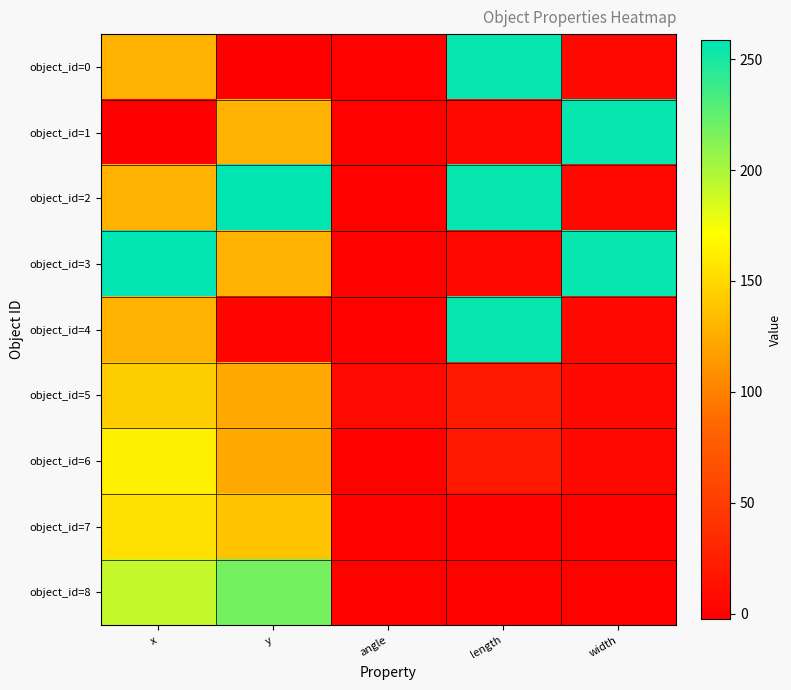

What is the smallest value displayed?

-2.5